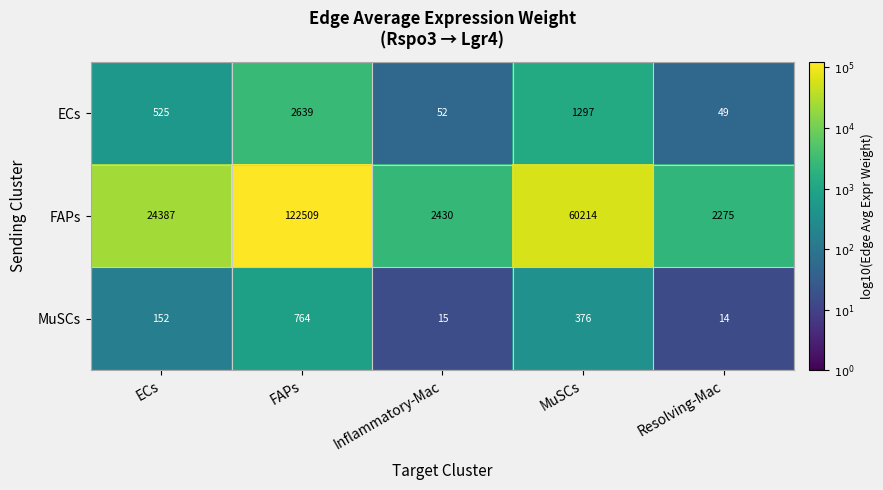

At which category is the sum across all series the highest?

FAPs